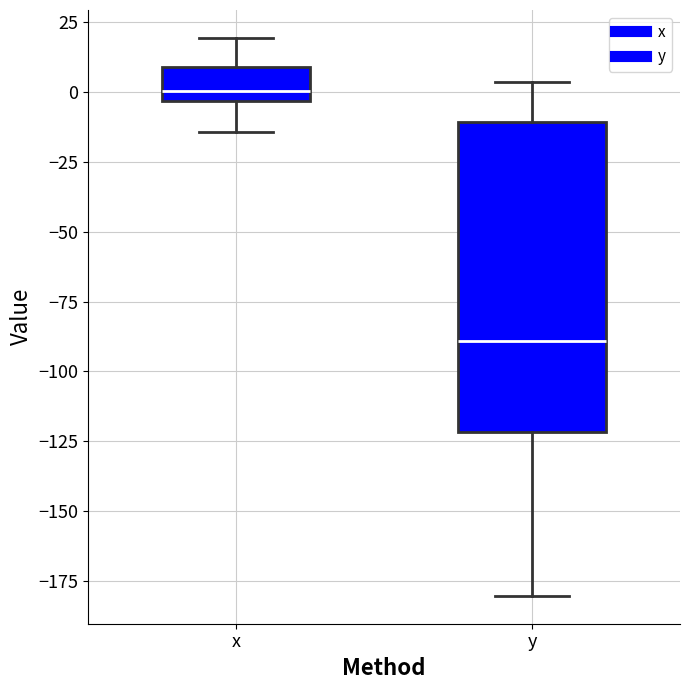

Reading left to right, transcribe this box plot: for each box, give where its median line is, the range the box spans, and where its two whiskers end, as read against the y-axis. The values are not printed on the chart, so give them approximately, as read against the axis.

x: median 0, box -5 to 10, whiskers -15 to 20
y: median -90, box -120 to -10, whiskers -180 to 5